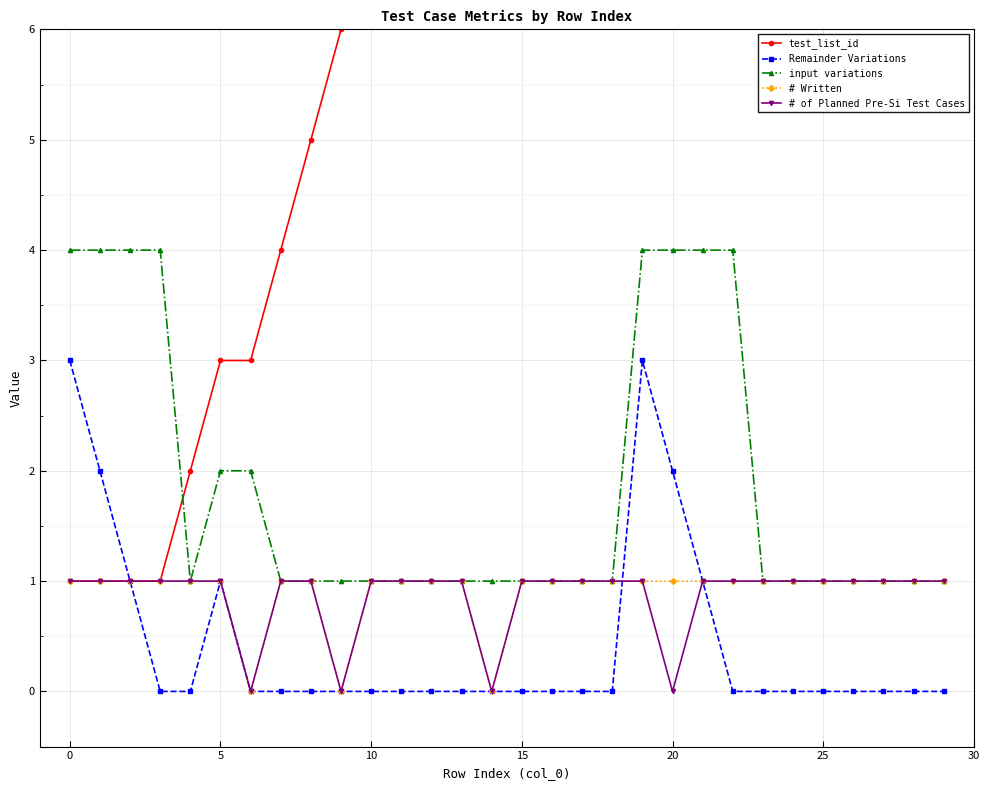

True or false: Remainder Variations has more than 0 interior local peaks.

True